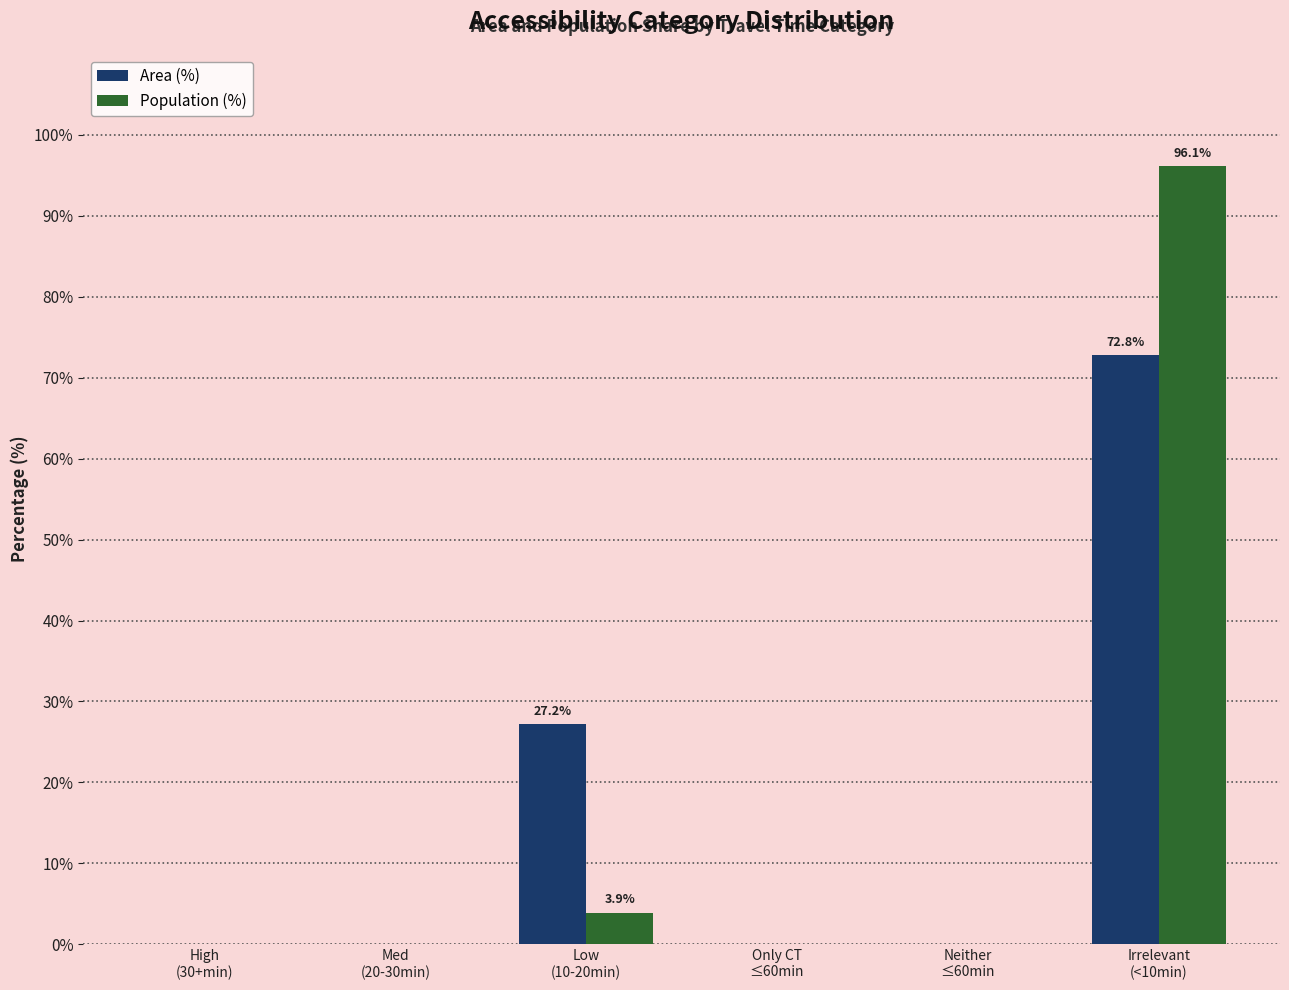

The Population (%) series shows -59.0 at Only CT
≤60min. True or false?

False